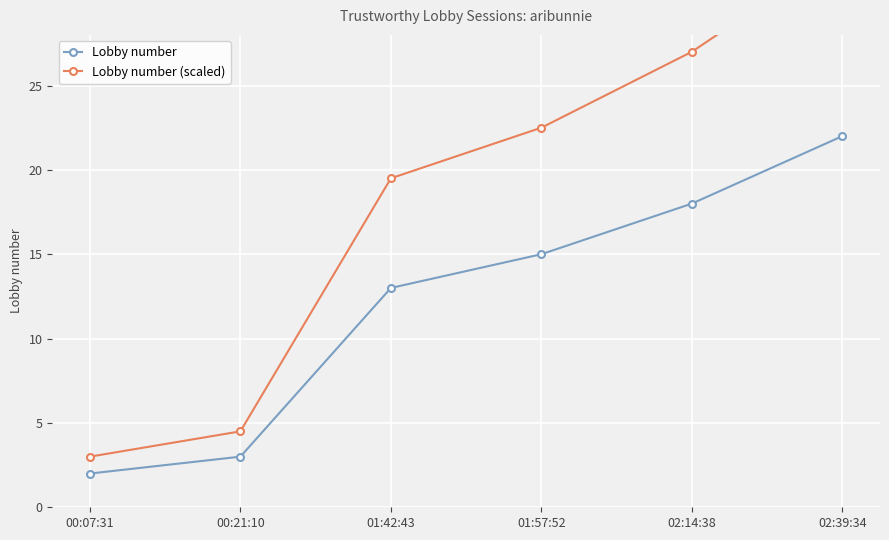

Reading left to right, list all the values displayed in this chart.

Lobby number: 00:07:31=2.0	00:21:10=3.0	01:42:43=13.0	01:57:52=15.0	02:14:38=18.0	02:39:34=22.0
Lobby number (scaled): 00:07:31=3.0	00:21:10=4.5	01:42:43=19.5	01:57:52=22.5	02:14:38=27.0	02:39:34=33.0